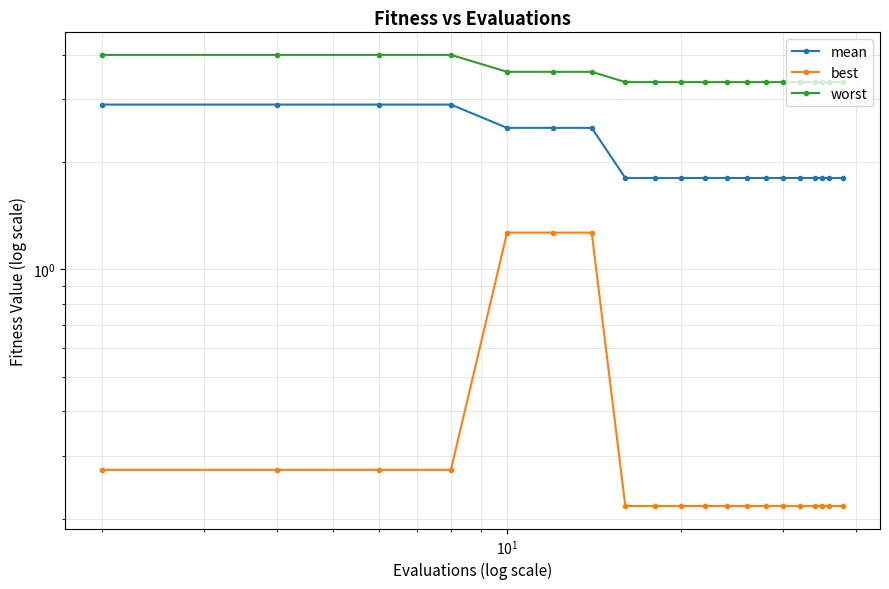

True or false: mean and best cross at least once.

False